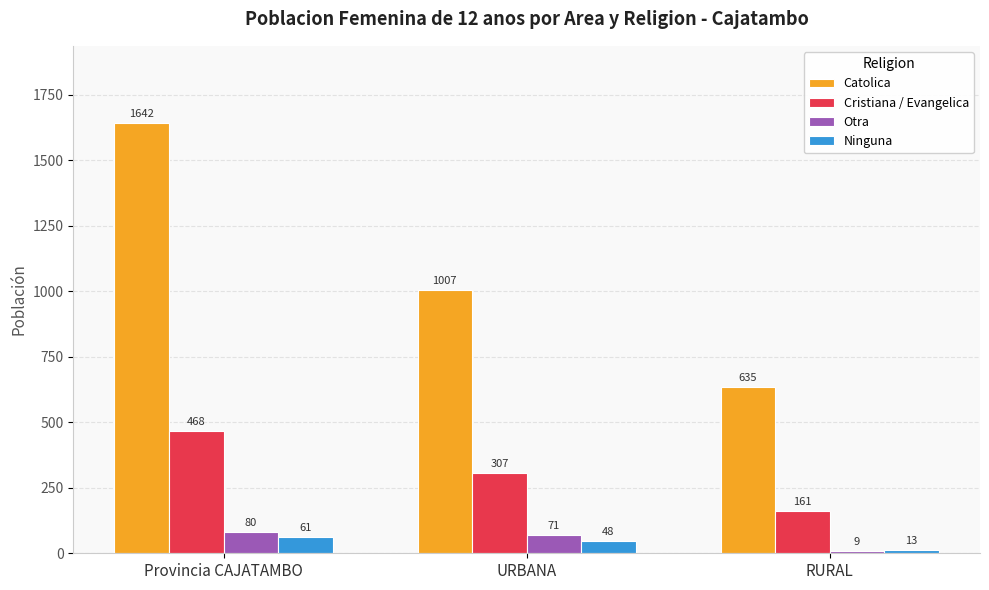

At which category is the sum across all series the highest?

Provincia CAJATAMBO